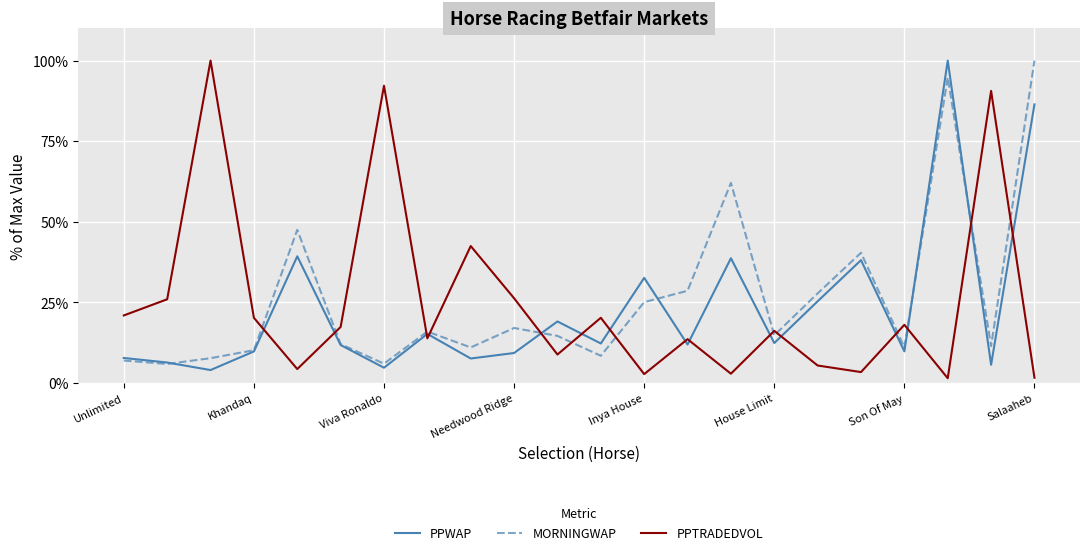

How many lines are shown in the chart?

3